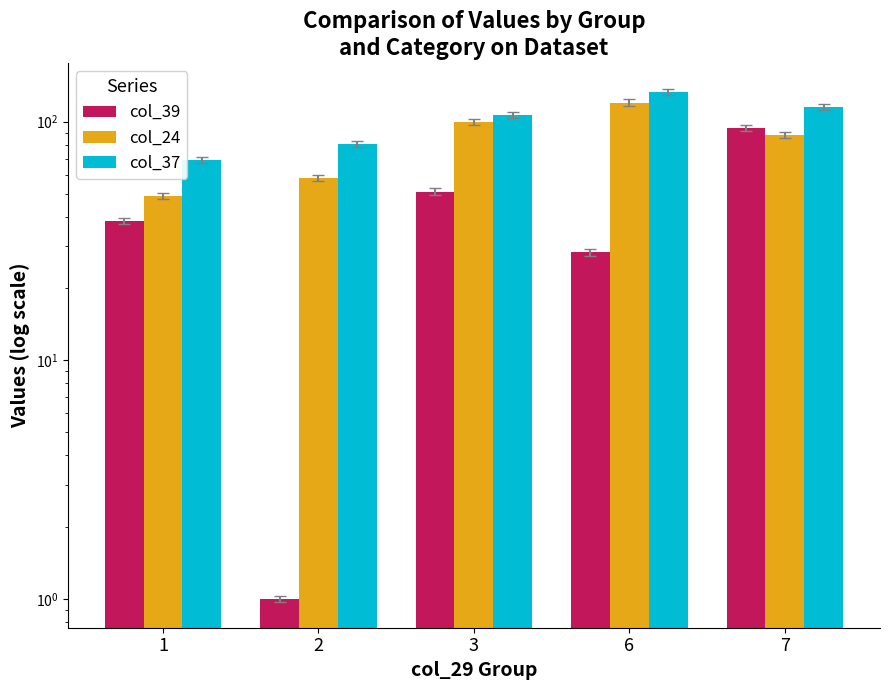

How many distinct data groups are displayed?

3